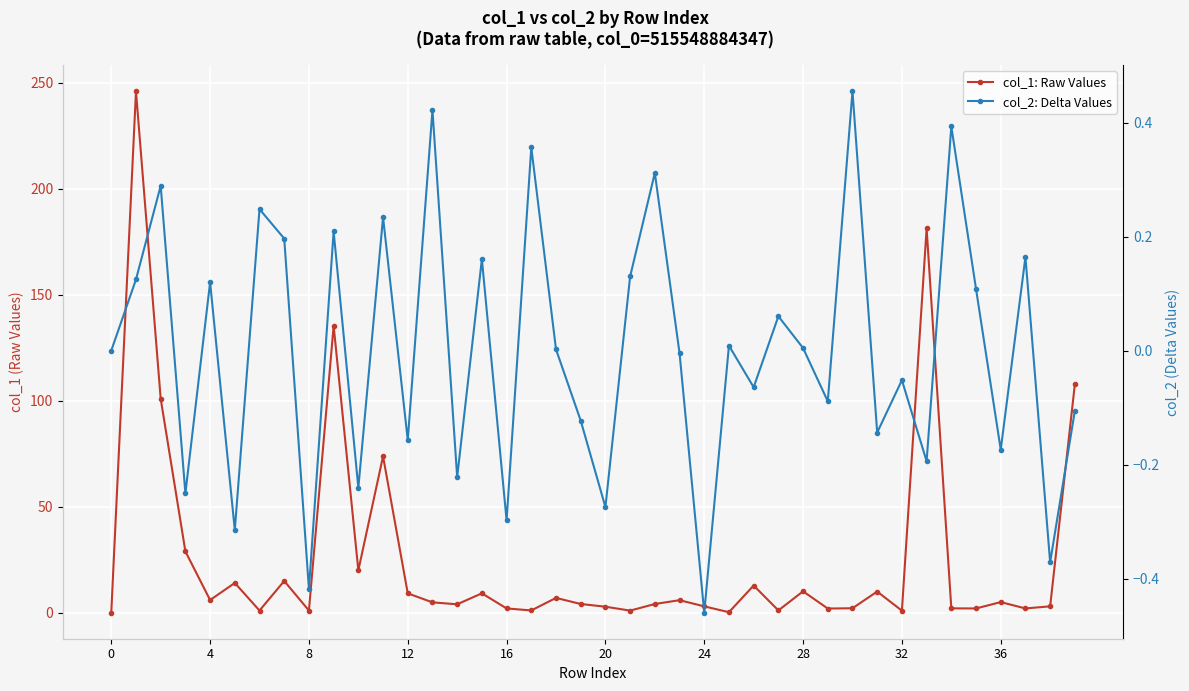

What is the difference between the highest and lowest values at 11?

73.6